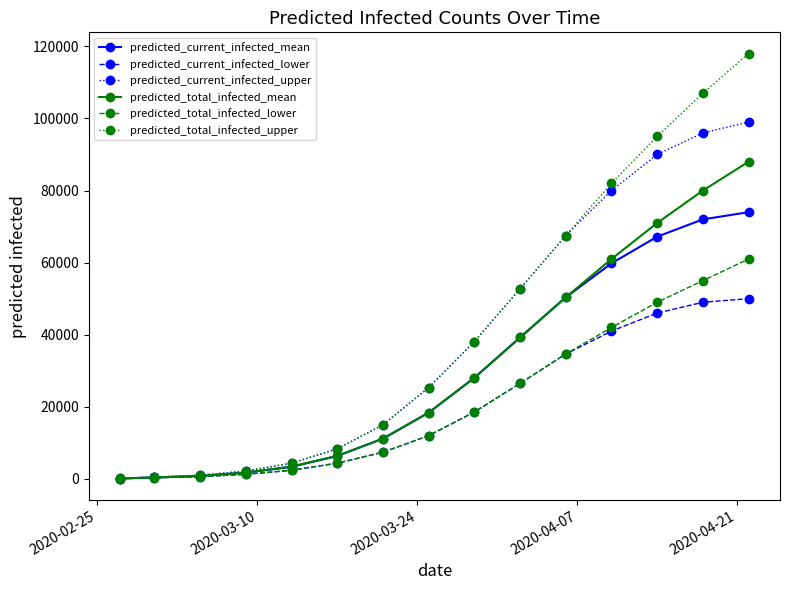

What is the difference between the maximum and minimum values in the predicted_total_infected_lower series?

60925